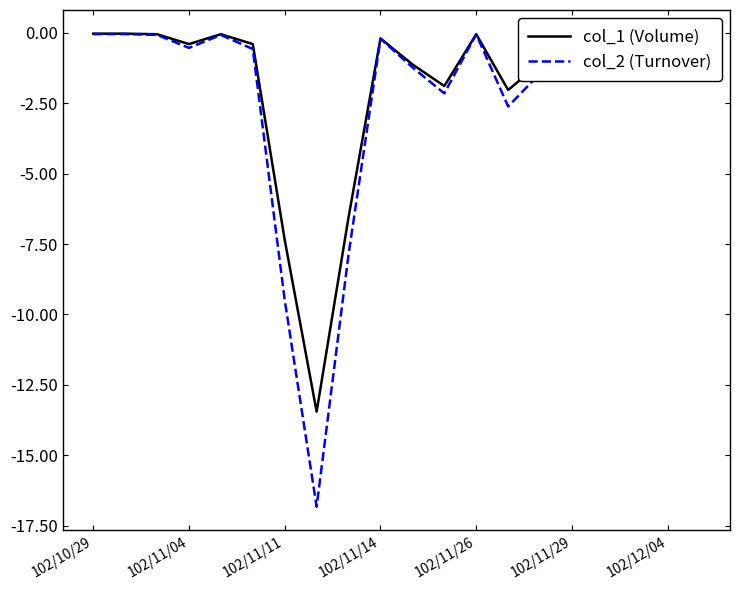

What is the minimum value shown in the chart?

-16.8